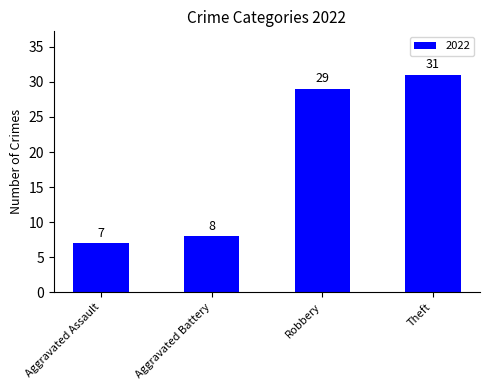

How many bars are there in total?

4